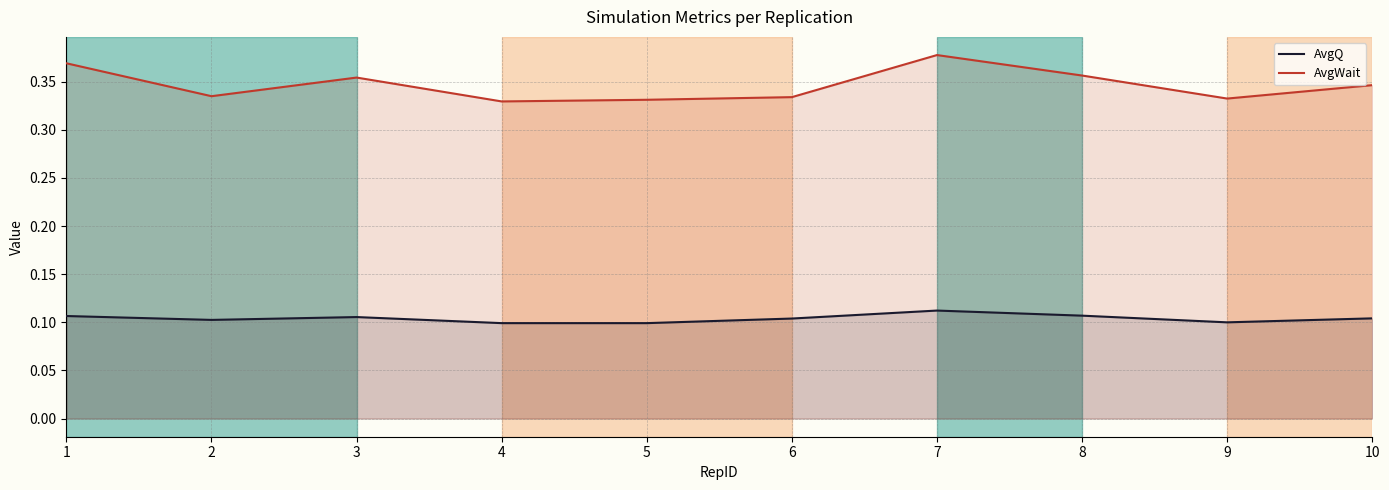

What is the minimum value for AvgQ?

0.1